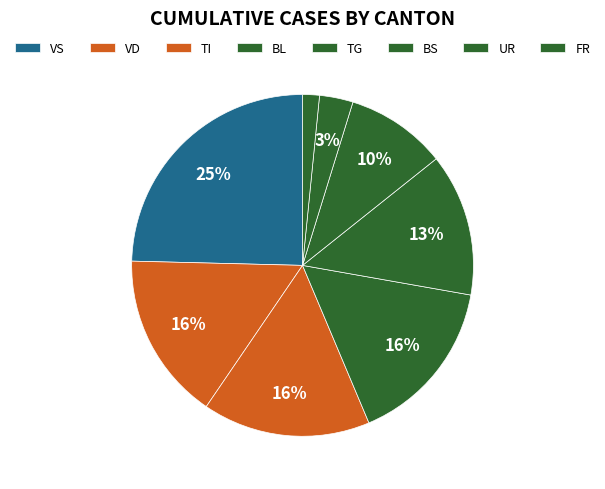

How many slices are in this pie chart?

8